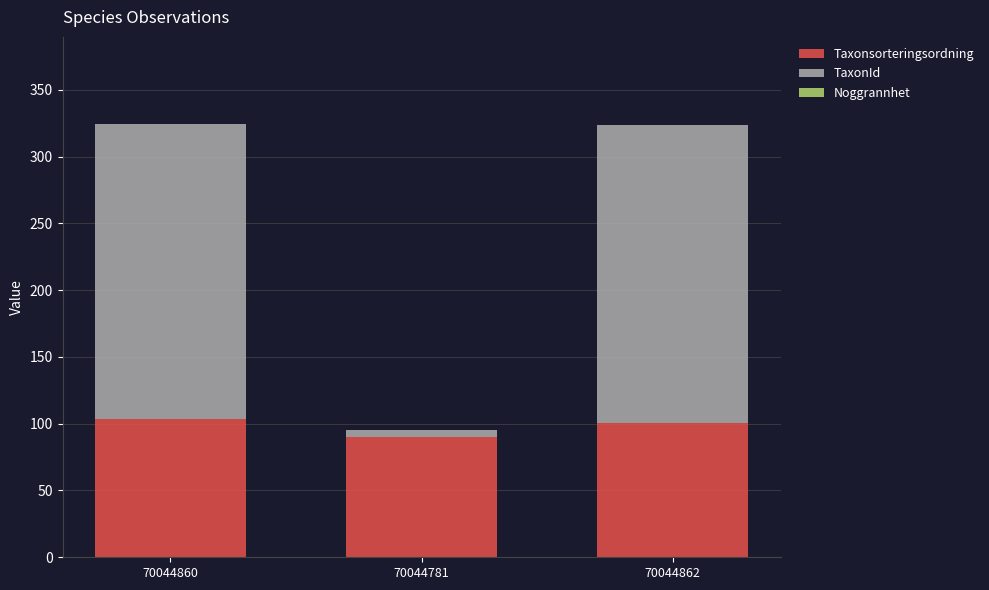

The Taxonsorteringsordning series shows 103.8 at 70044860. True or false?

True